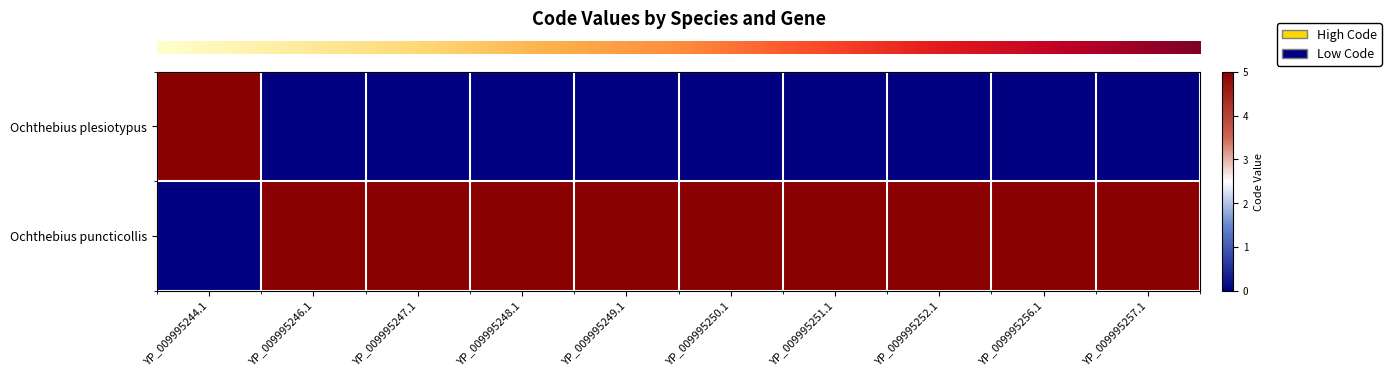

Which series has the largest range (max minus min)?

row_0